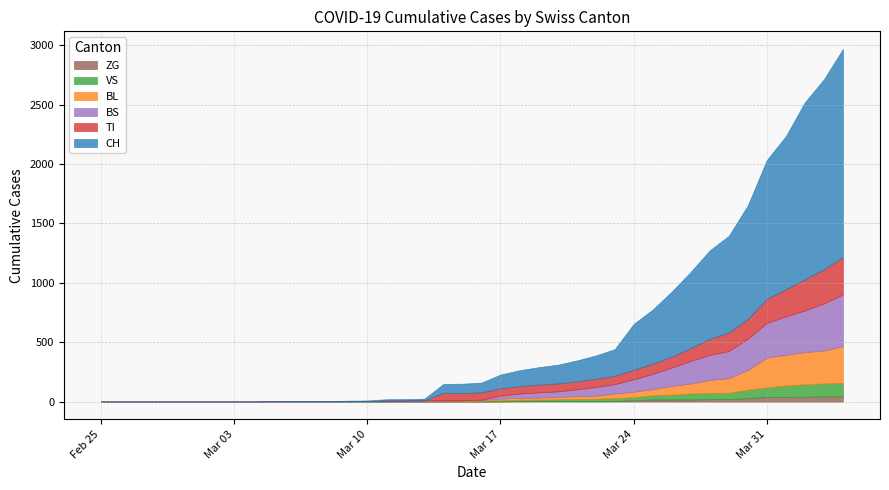

The value of TI at 28 is 80. True or false?

True